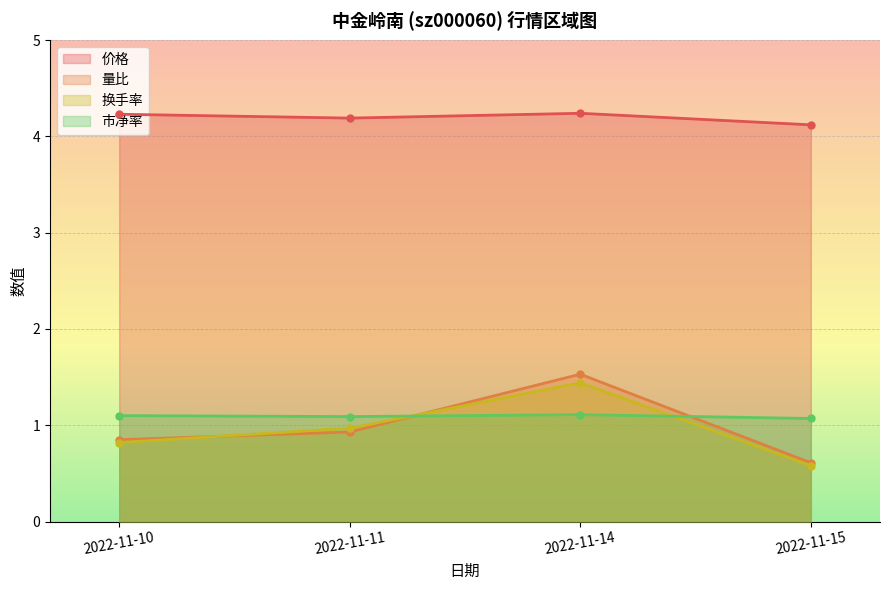

Is it true that 市净率 equals 1.1 at 2022-11-11?

True